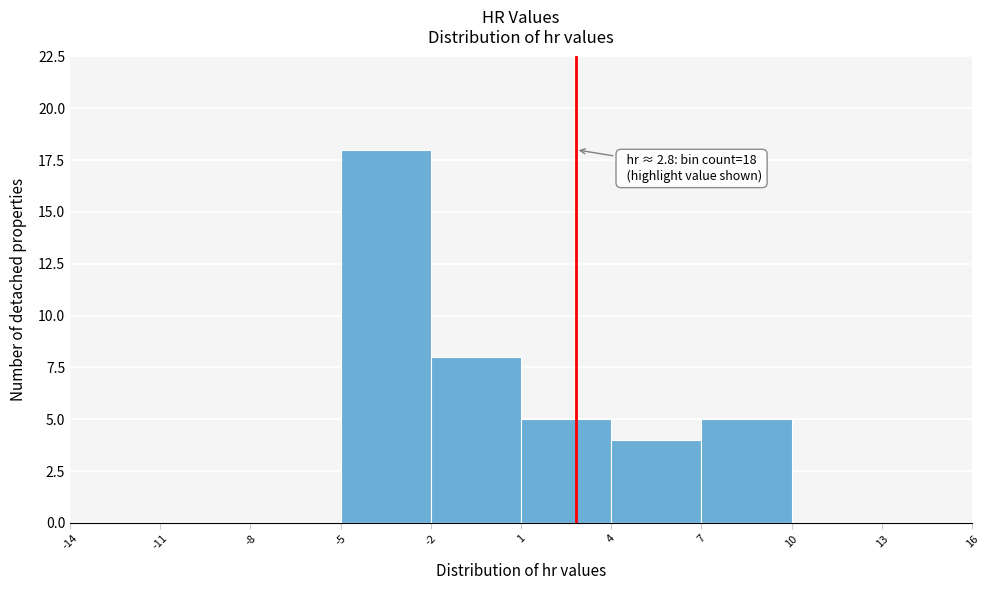

Which range on the x-axis has the tallest bar?

-5 to -2